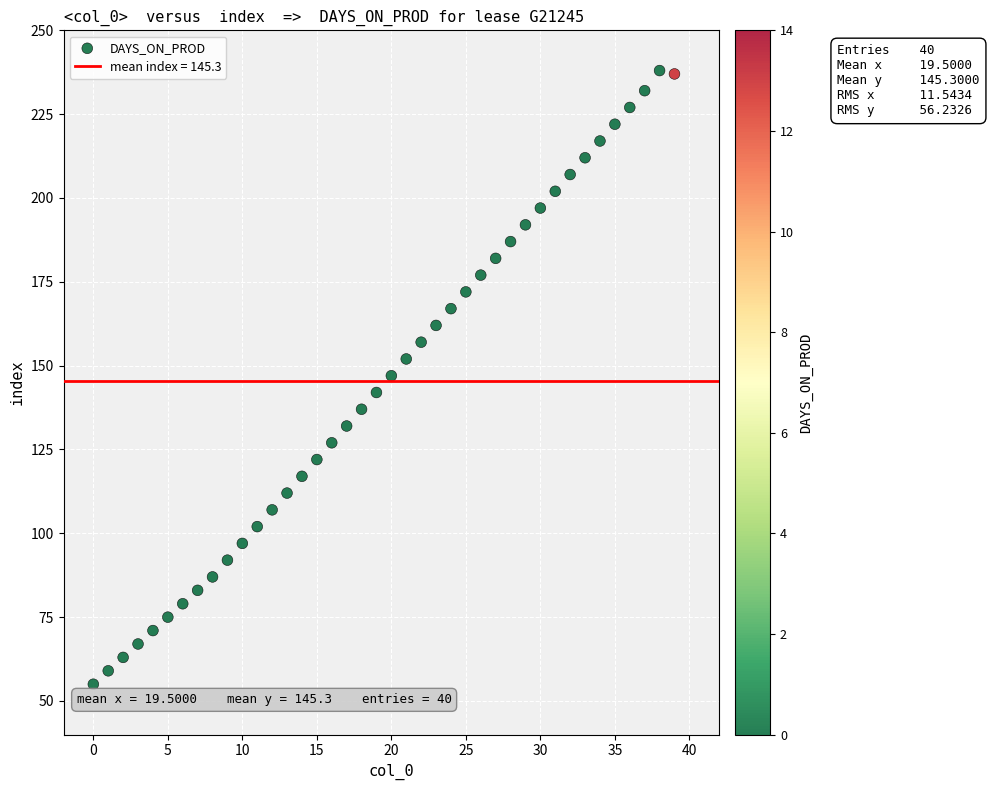

What is the range of Y values (max minus min)?

183